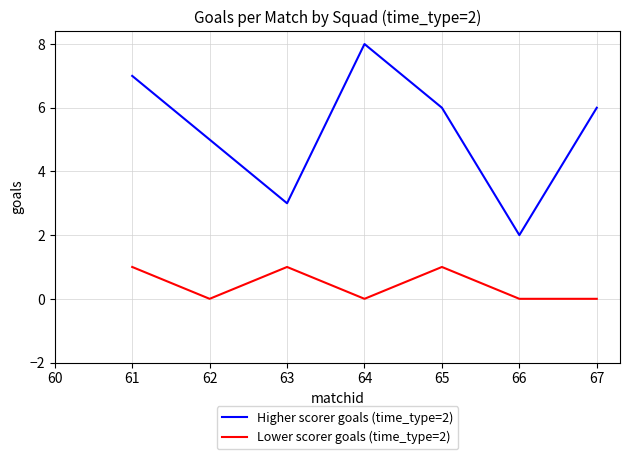

What is the difference between the maximum and minimum values in the Lower scorer goals (time_type=2) series?

1